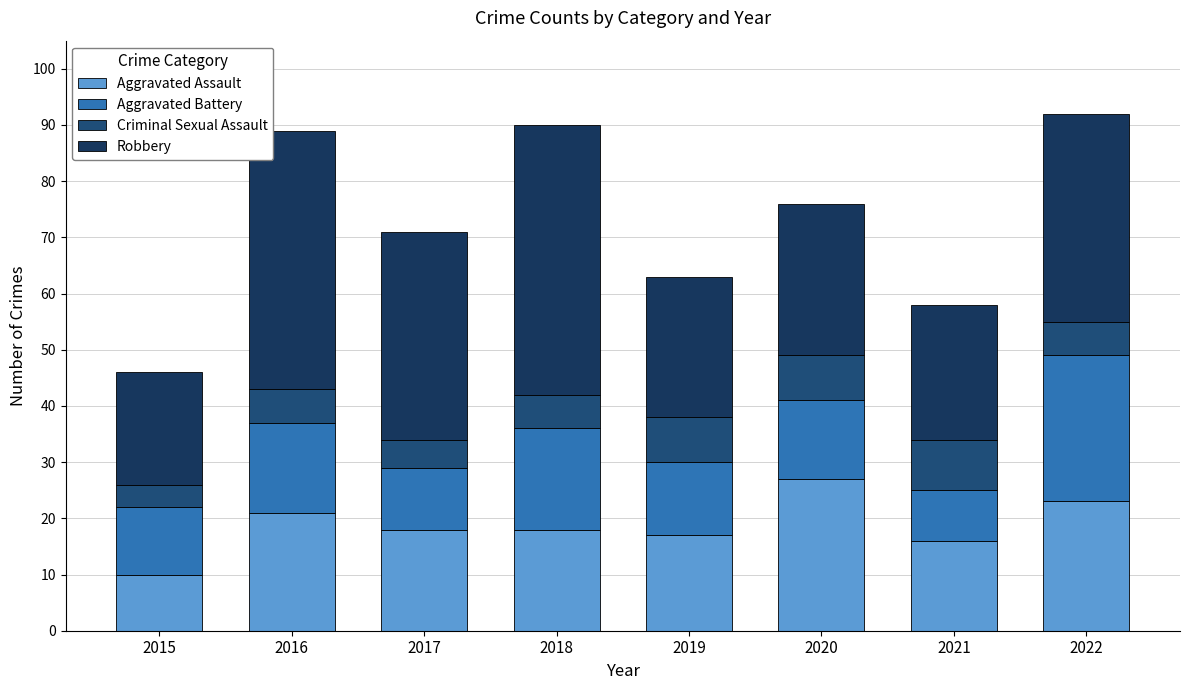

How many distinct data groups are displayed?

4